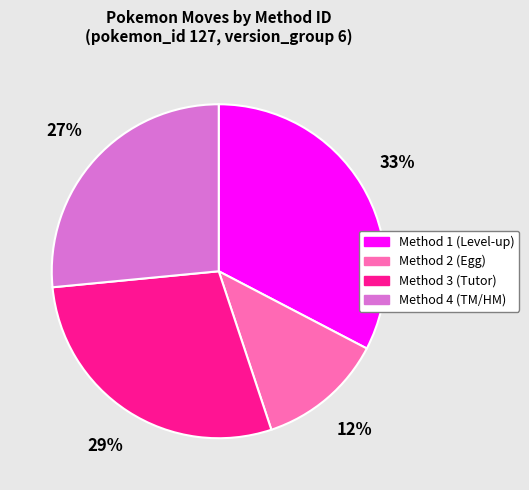

Does any single category account for the majority?

No